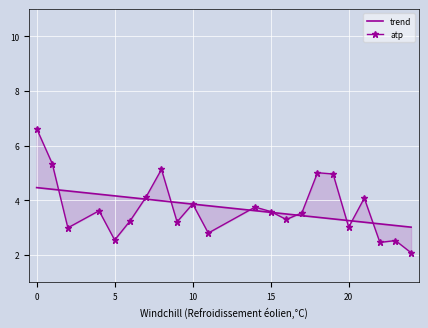

The trend series shows 1.3 at 20. True or false?

False